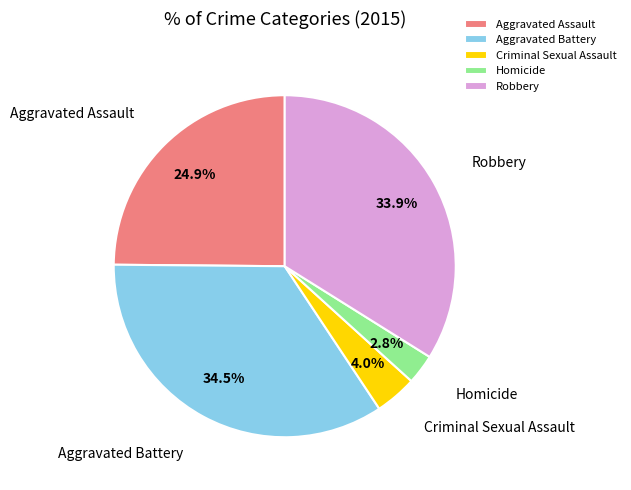

Rank the categories by value from lowest to highest.

Homicide, Criminal Sexual Assault, Aggravated Assault, Robbery, Aggravated Battery